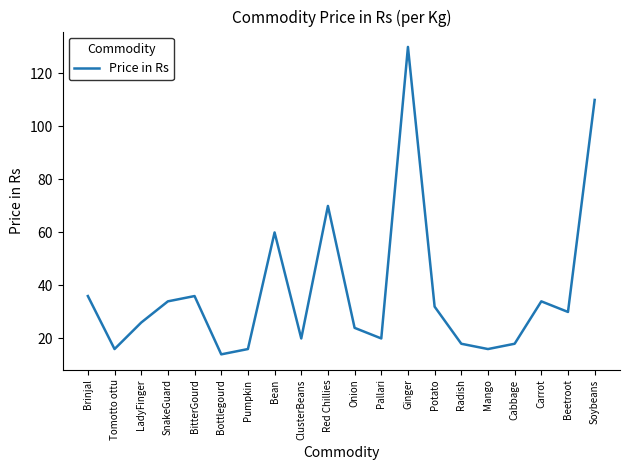

What is the change in value from Red Chillies to Onion?

-46